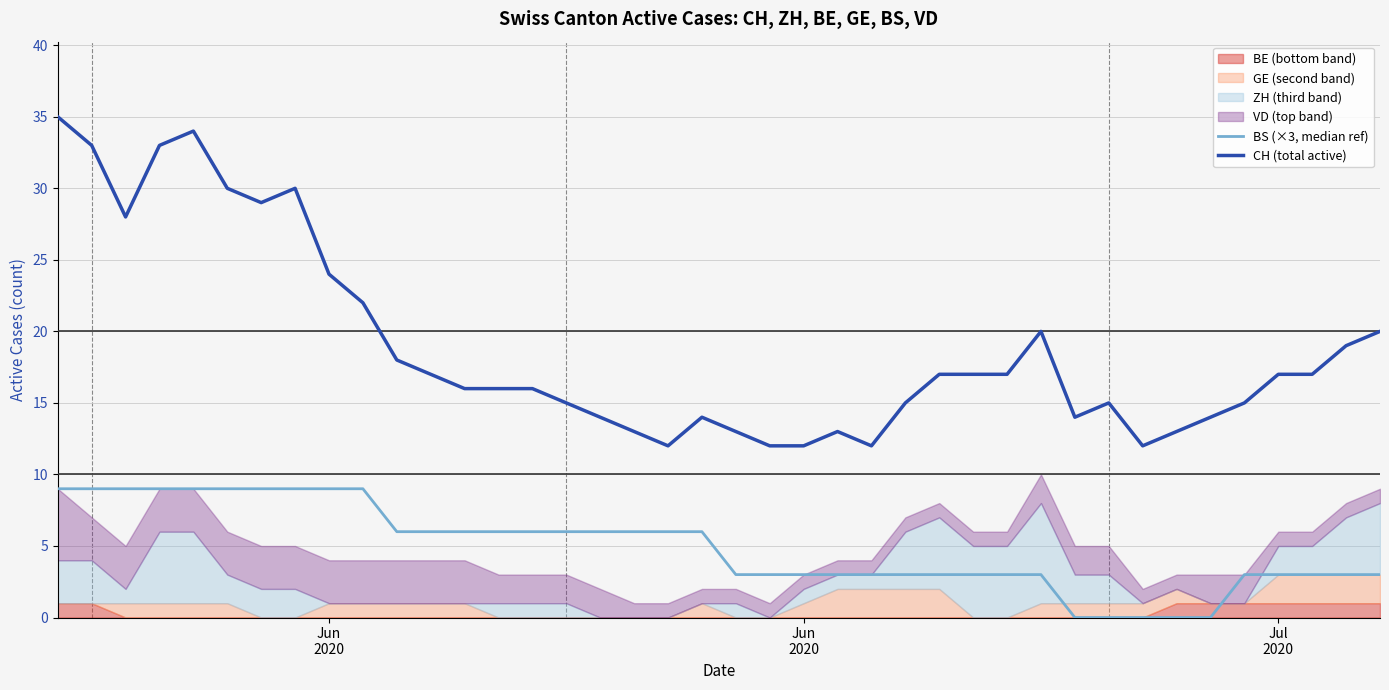

The BS (×3, median ref) series shows 1 at 37. True or false?

False